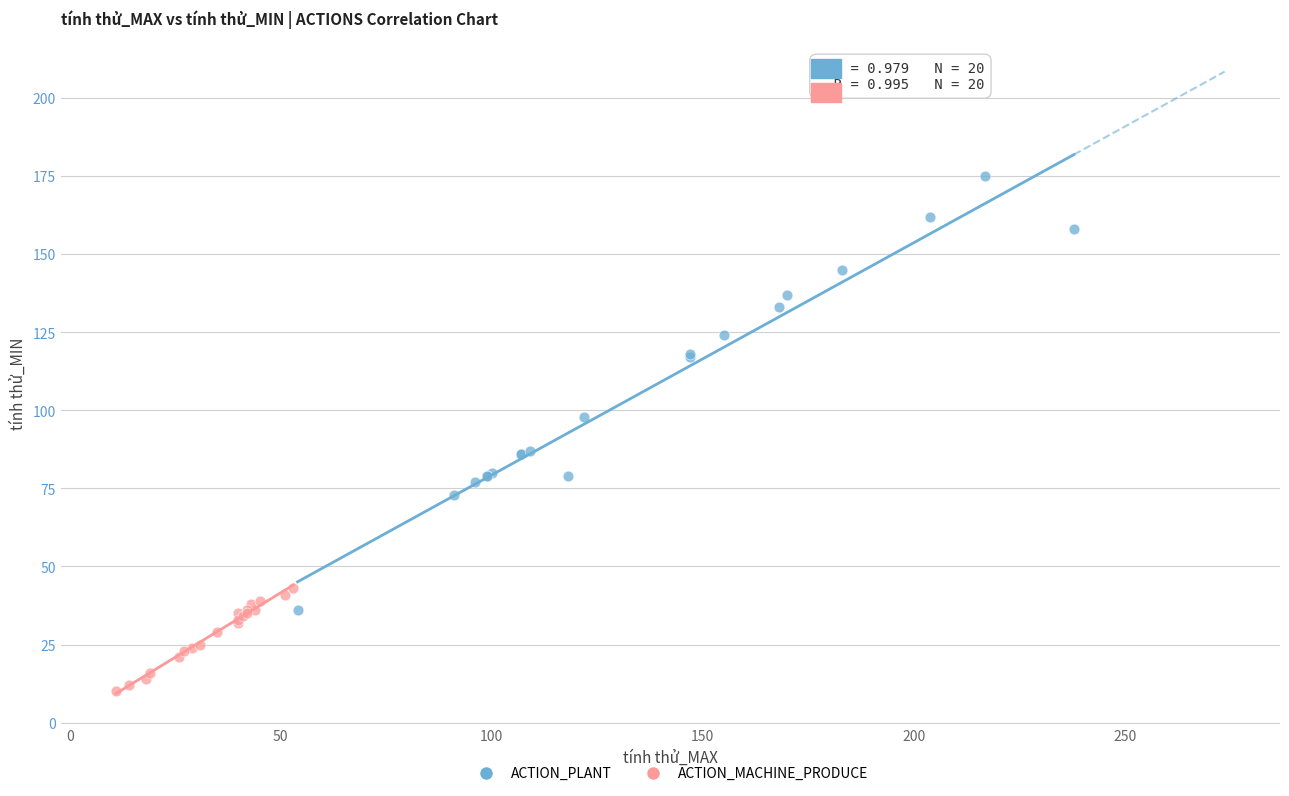

Which series has the widest spread of Y values?

ACTION_PLANT